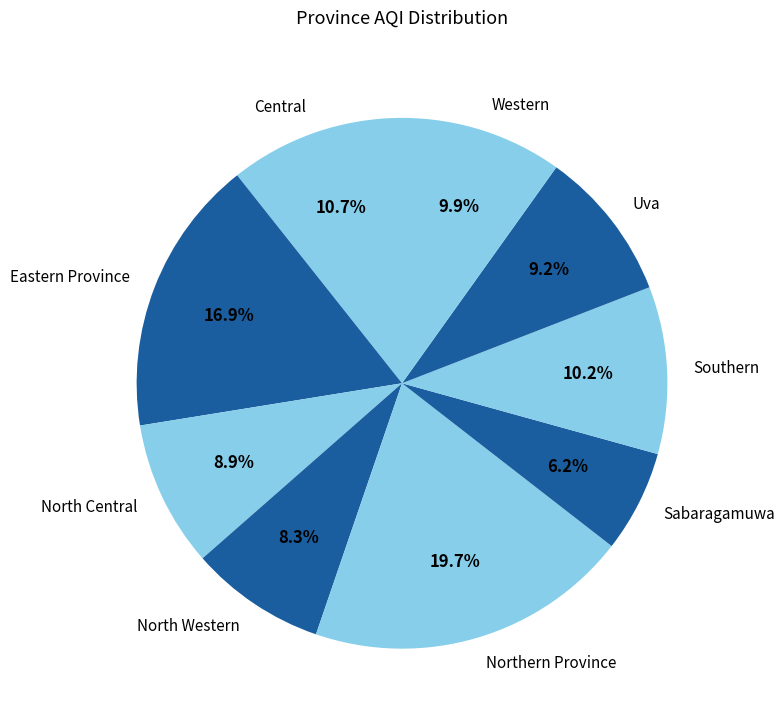

Between Southern and Uva, which is larger?

Southern